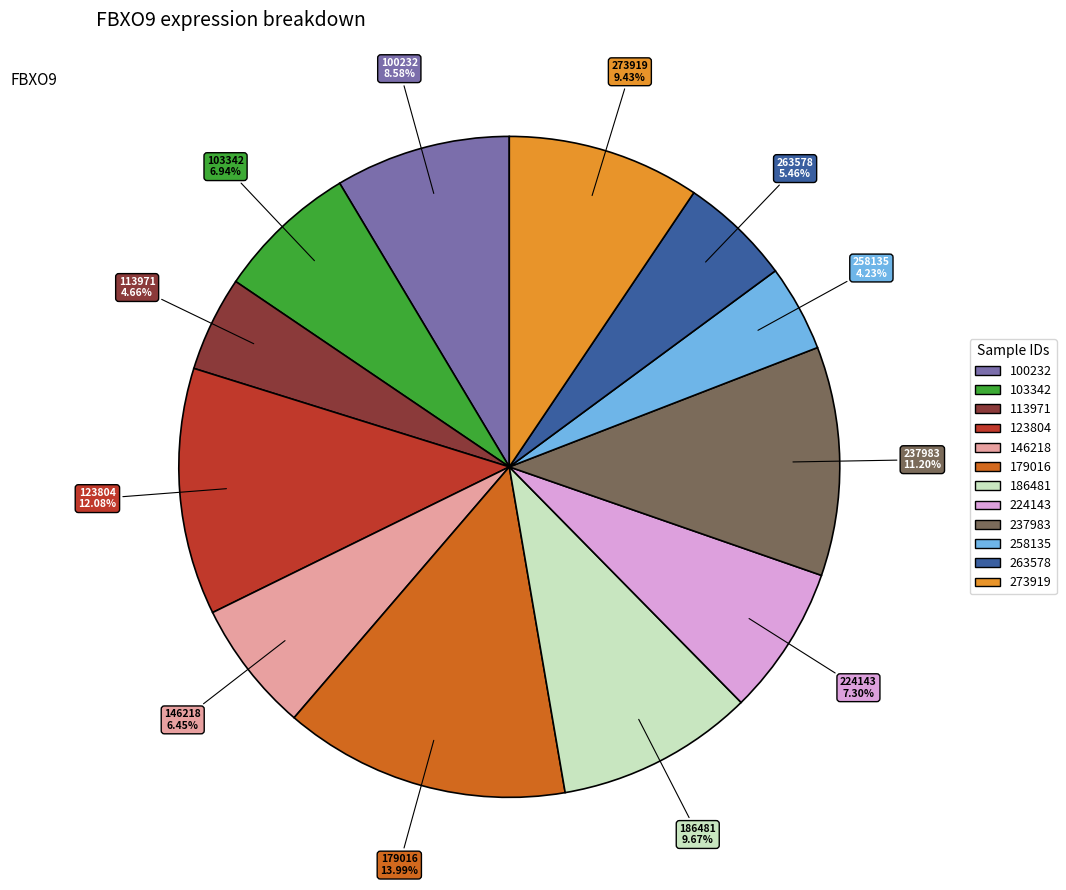

Does 103342 represent more than half of the total?

No